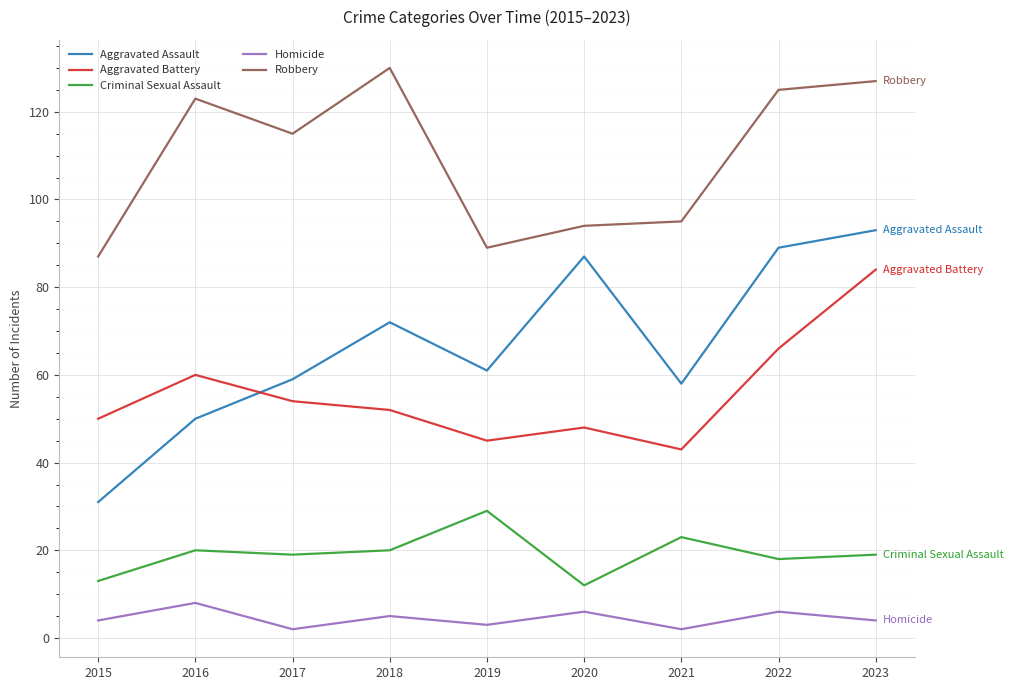

Which series has the largest total across all categories?

Robbery